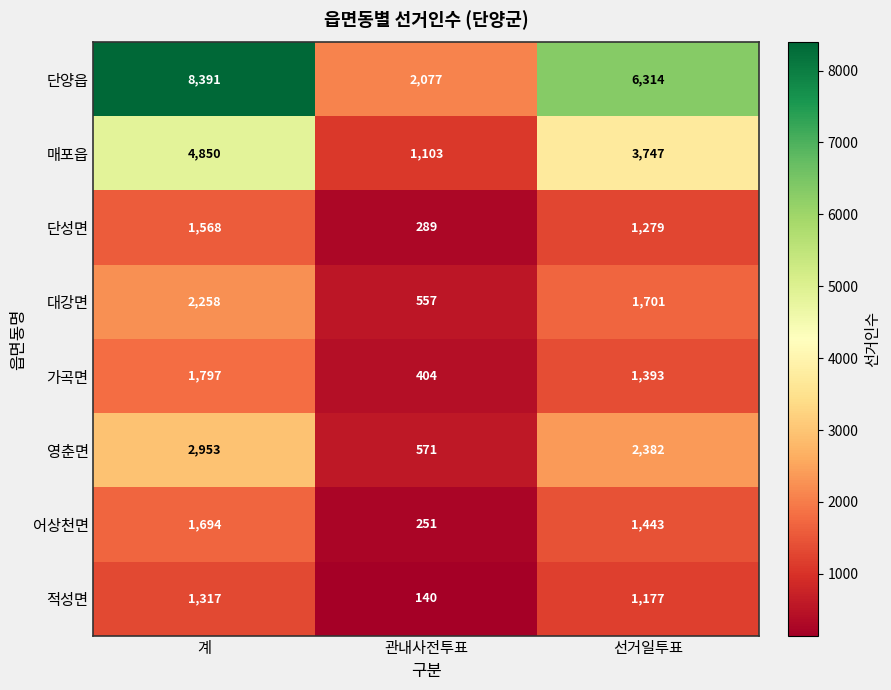

Is it true that 매포읍 equals 2106 at 계?

False